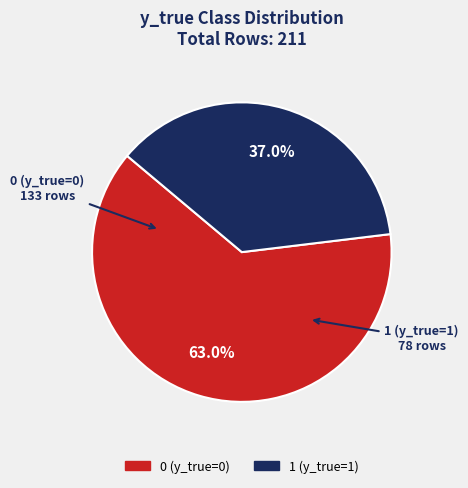

Combined, do 0 (y_true=0) and 1 (y_true=1) account for over 50%?

Yes